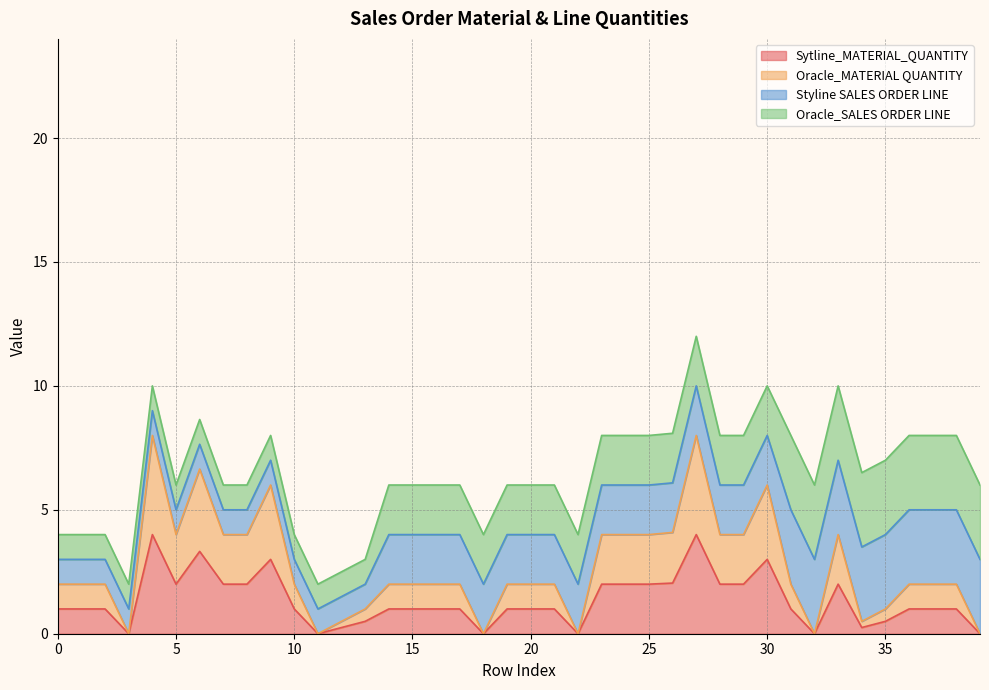

What is the label of the 27th point from the left?

26